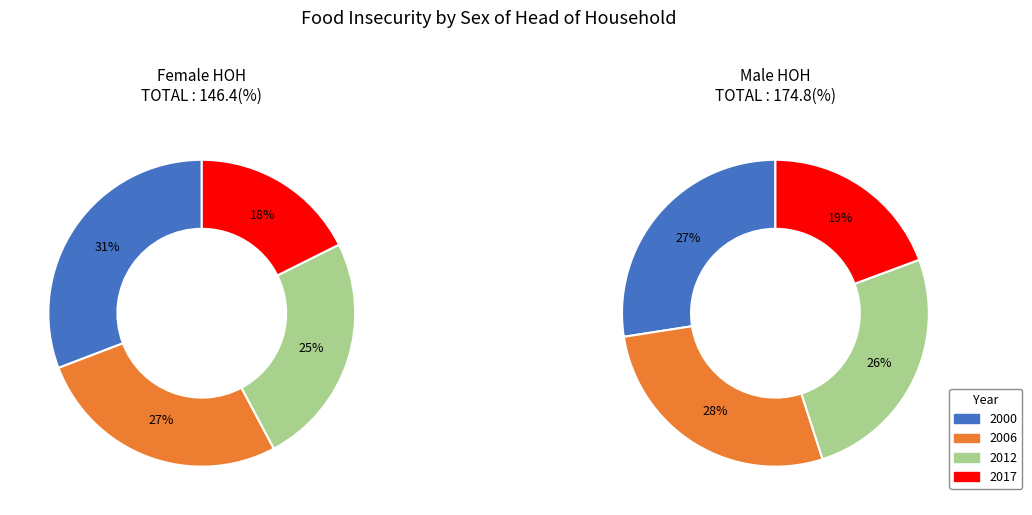

Does 2000 account for over 50% of the chart?

No